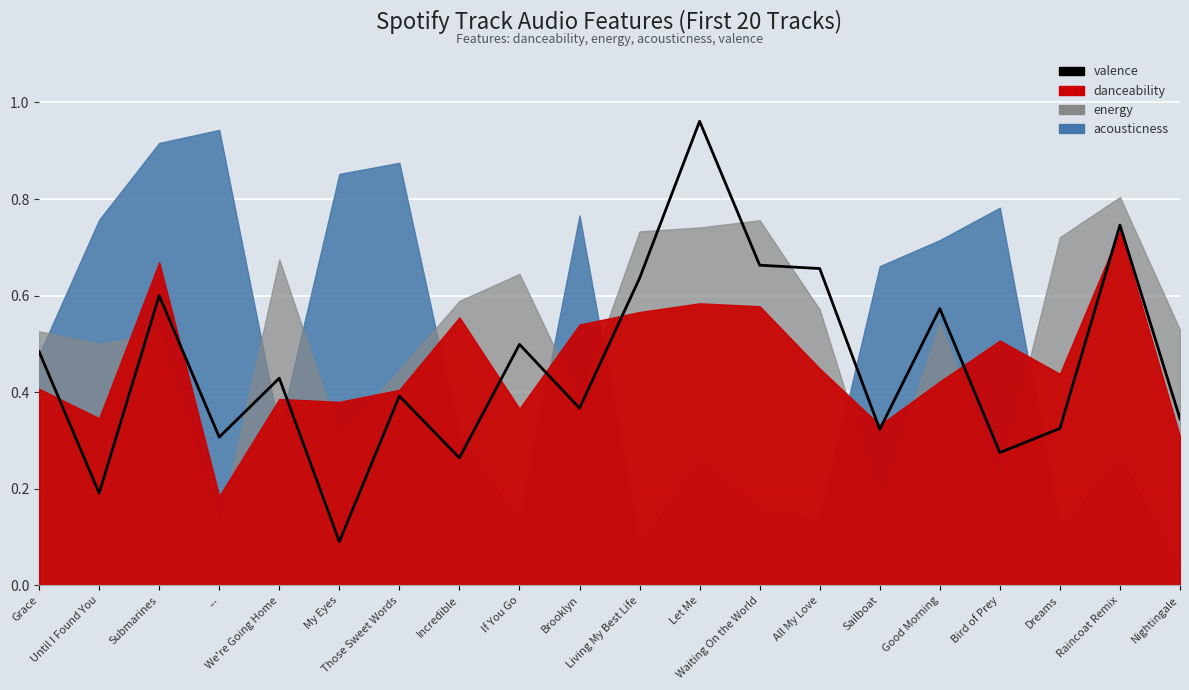

What is the change in value from If You Go to Waiting On the World?

+0.2